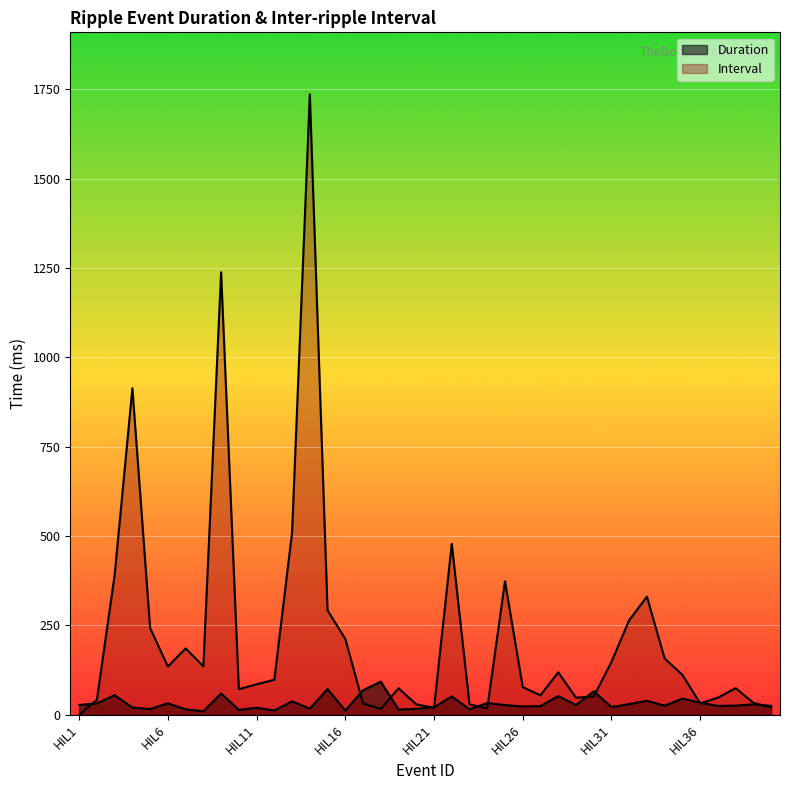

Which series has the largest range (max minus min)?

Interval